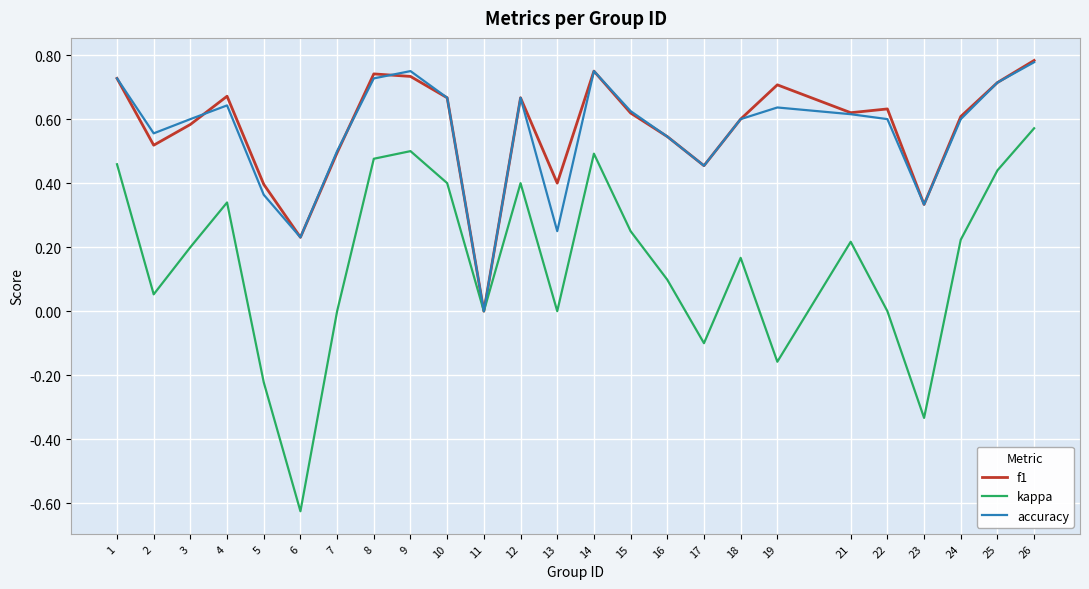

Which series has the largest range (max minus min)?

kappa